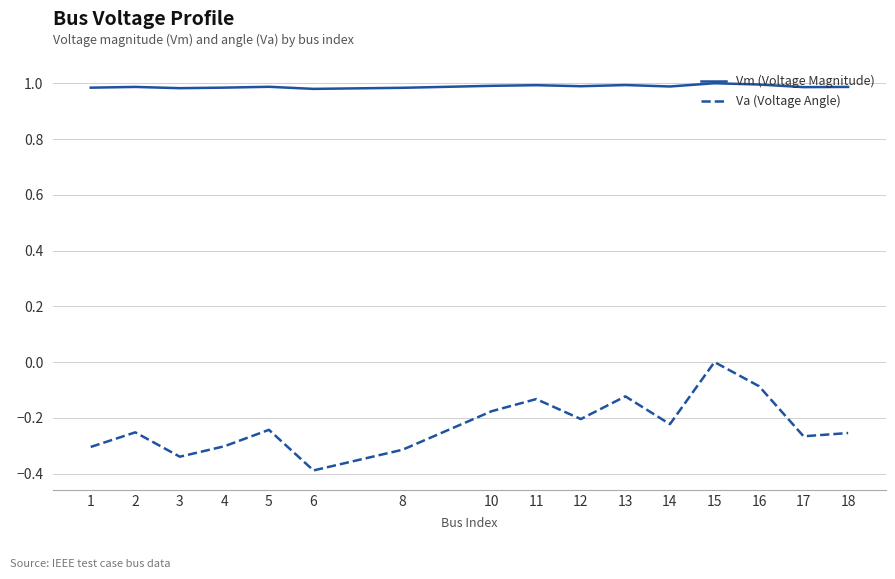

The value of Va (Voltage Angle) at 3 is -0.3. True or false?

True